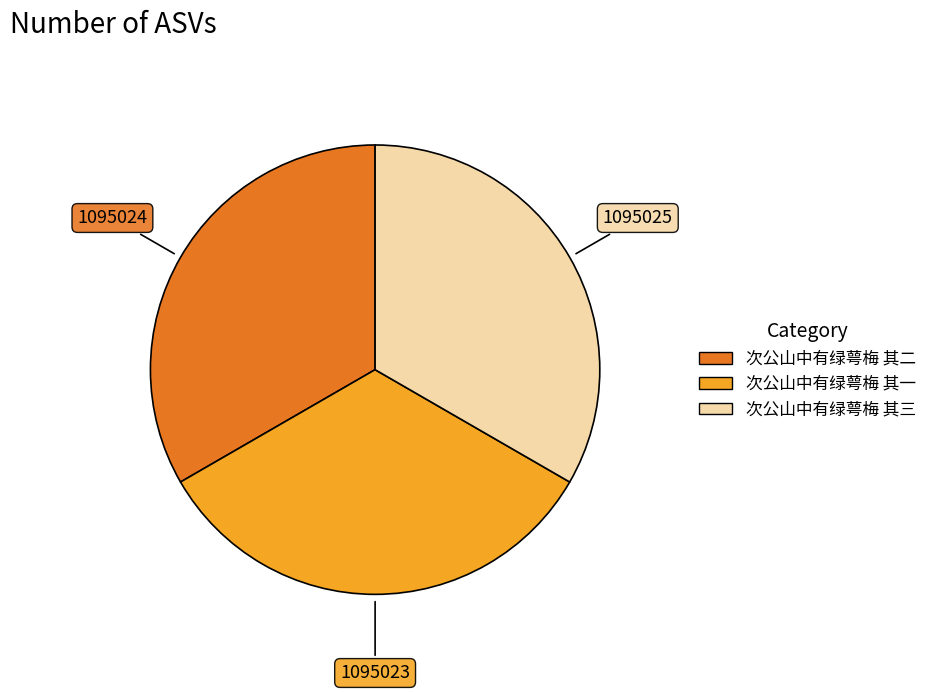

The 次公山中有绿萼梅 其一 slice represents 33% of the pie. True or false?

True